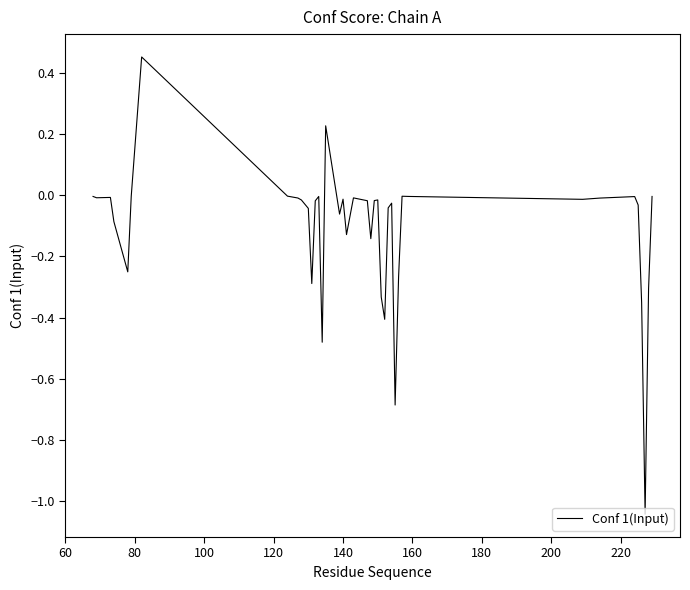

What is the difference between the maximum and minimum values?

1.5